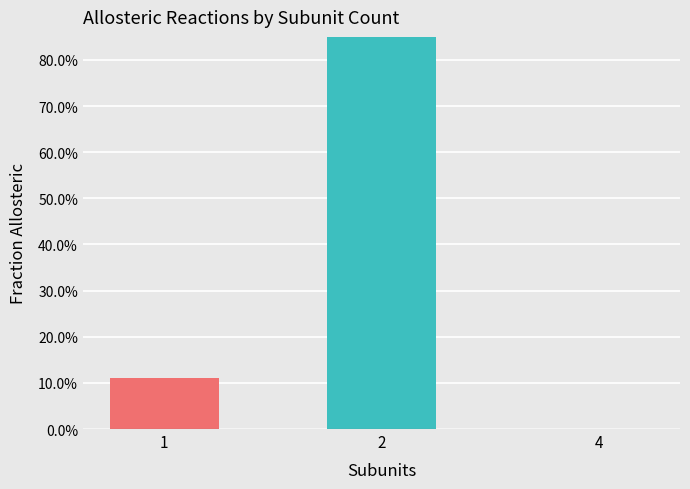

Between 2 and 1, which is larger?

2